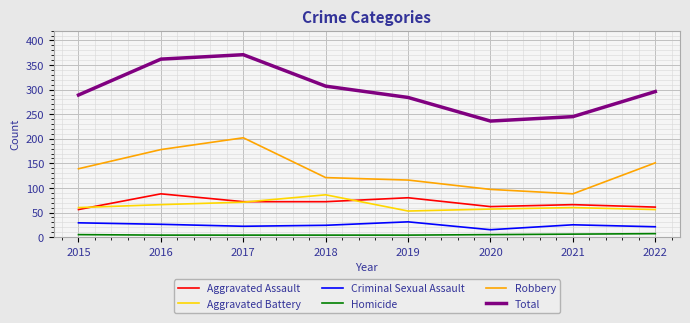

Does the chart display data point markers on the line(s)?

No